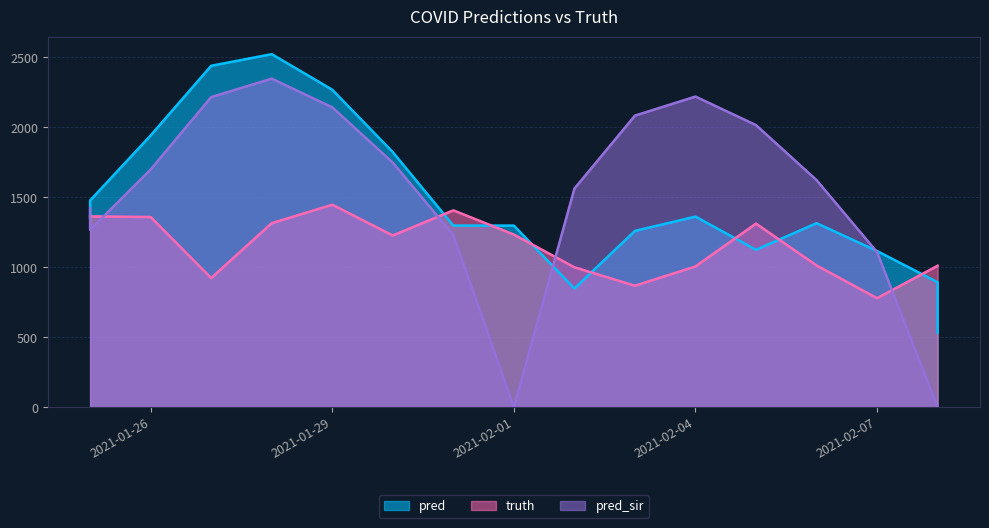

The value of pred_sir at 2021-02-05 is 669.0. True or false?

False